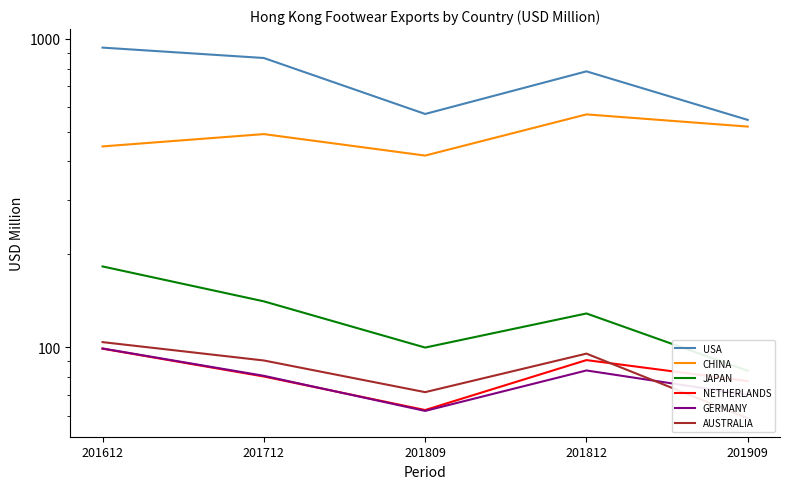

Count the number of categories in the chart.

5